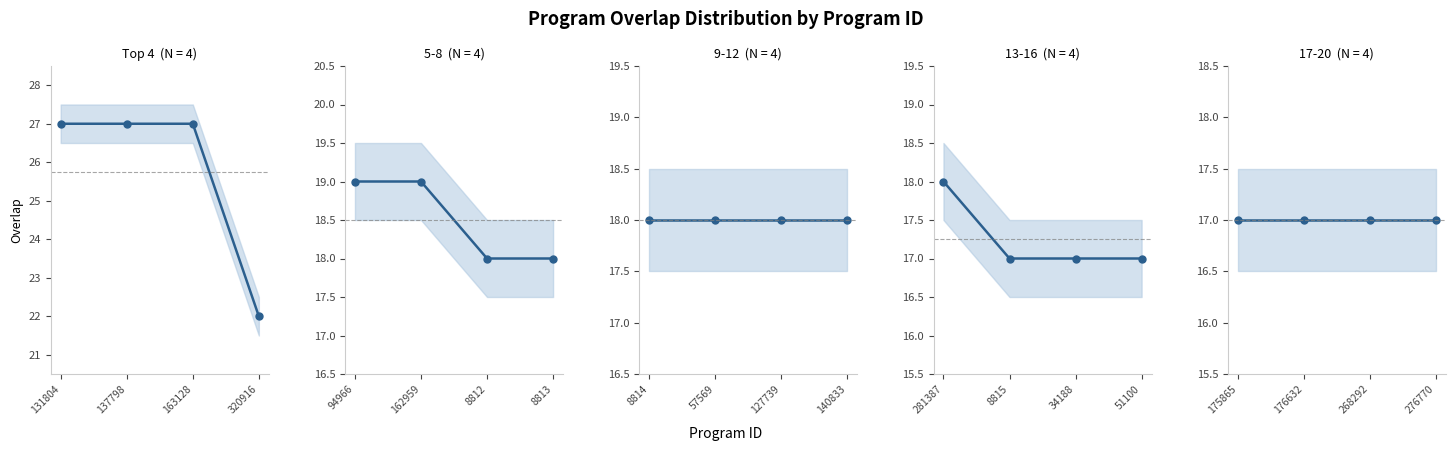

What is the label of the 15th point from the right?

162959